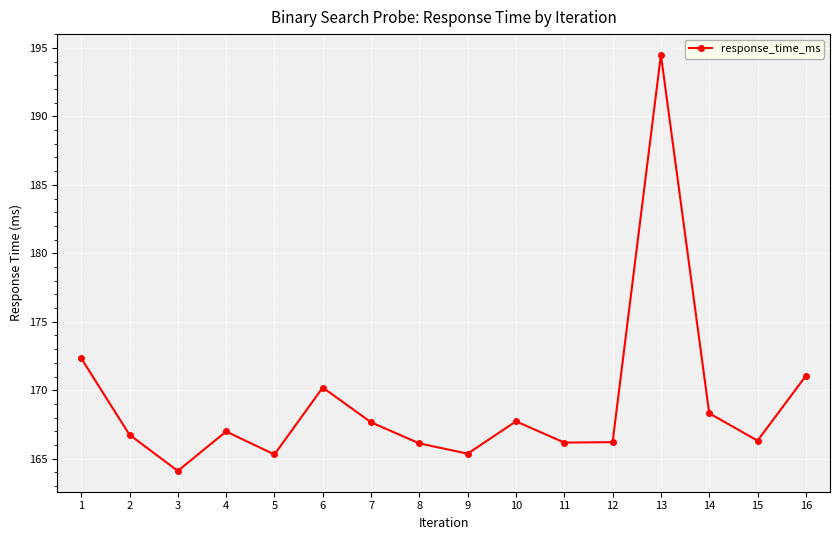

What is the value of the 3rd point from the left?

164.1